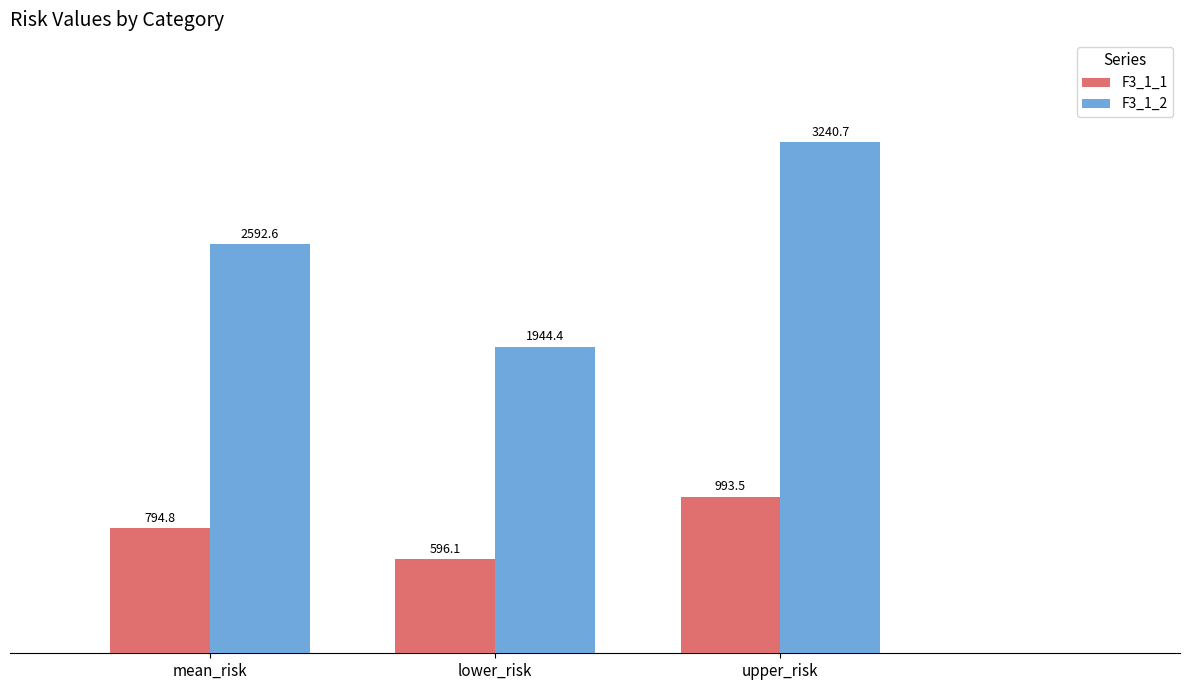

What is the difference between the F3_1_2 values at mean_risk and upper_risk?

648.1